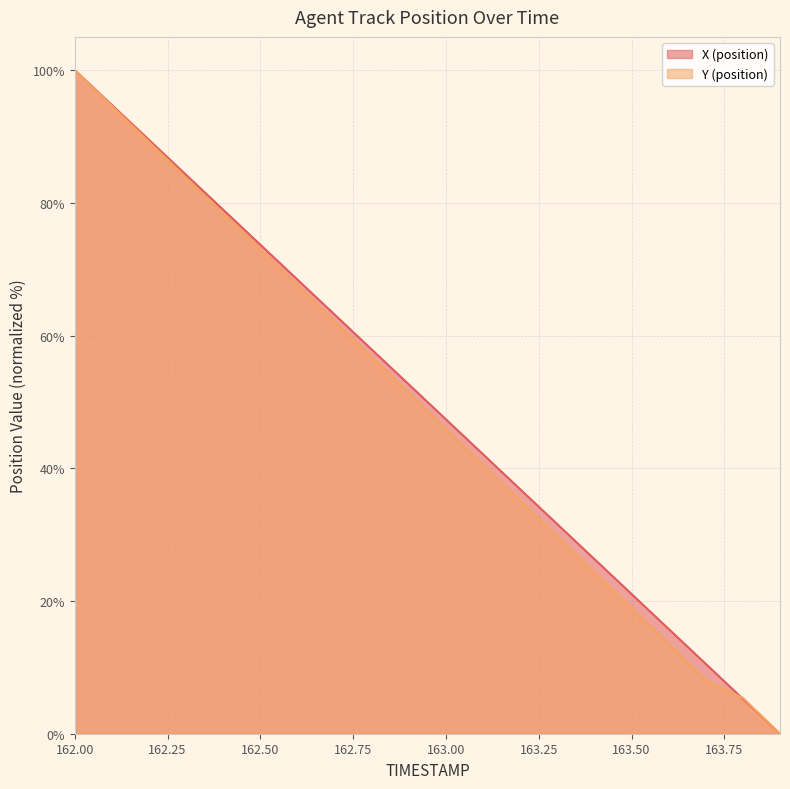

What is the sum of all Y (position) values?

978.4